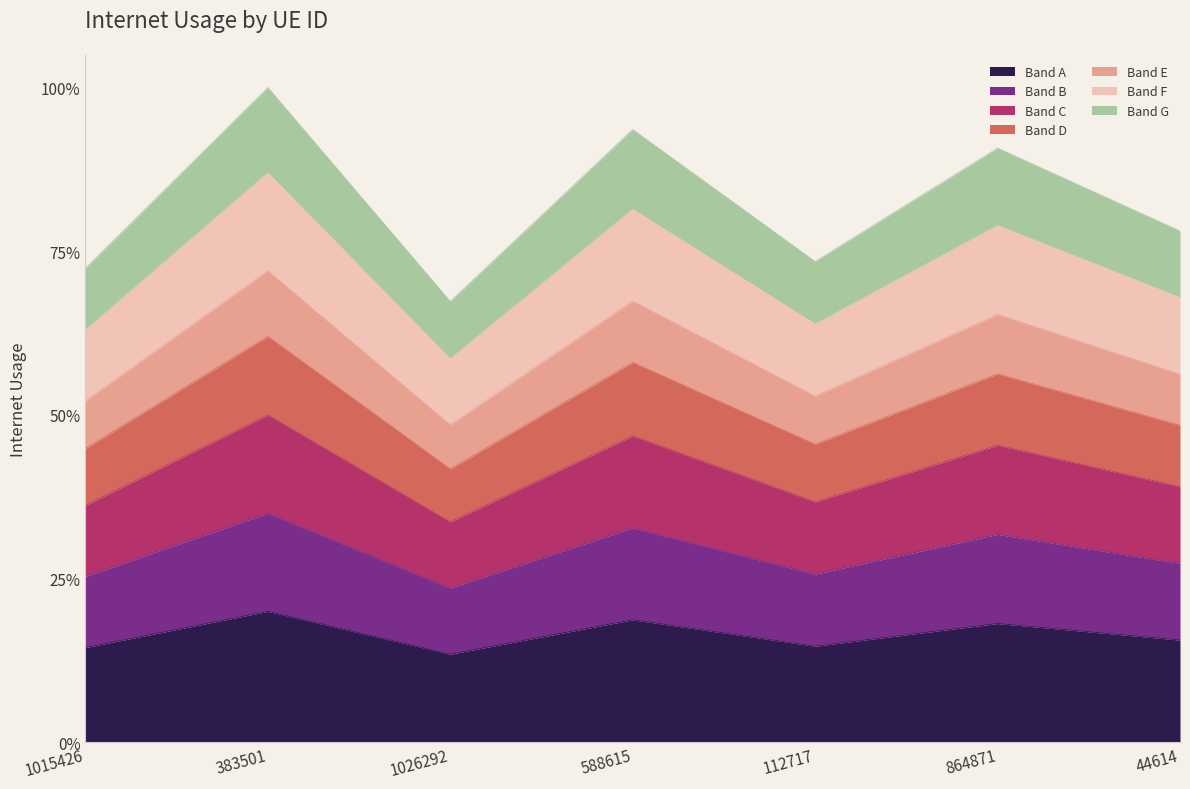

At which category does the data reach its first local valley?

1026292